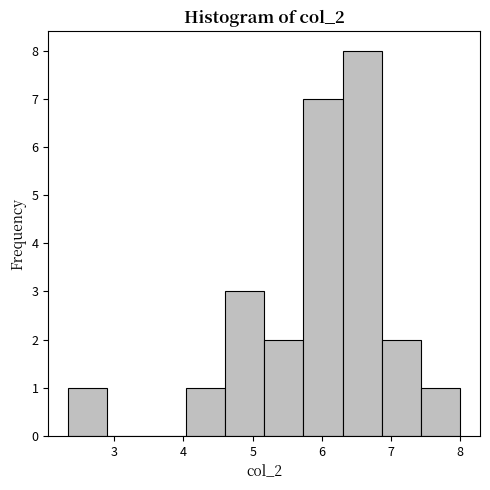

Reading left to right, list every bar in this chart as the range it spans on the x-axis followed by its height. Neither the bar edges nor the heights are printed on the chart, so give them approximately, as read against the axes.

2.3 to 2.9: 1
2.9 to 3.5: 0
3.5 to 4.0: 0
4.0 to 4.6: 1
4.6 to 5.2: 3
5.2 to 5.7: 2
5.7 to 6.3: 7
6.3 to 6.9: 8
6.9 to 7.4: 2
7.4 to 8.0: 1